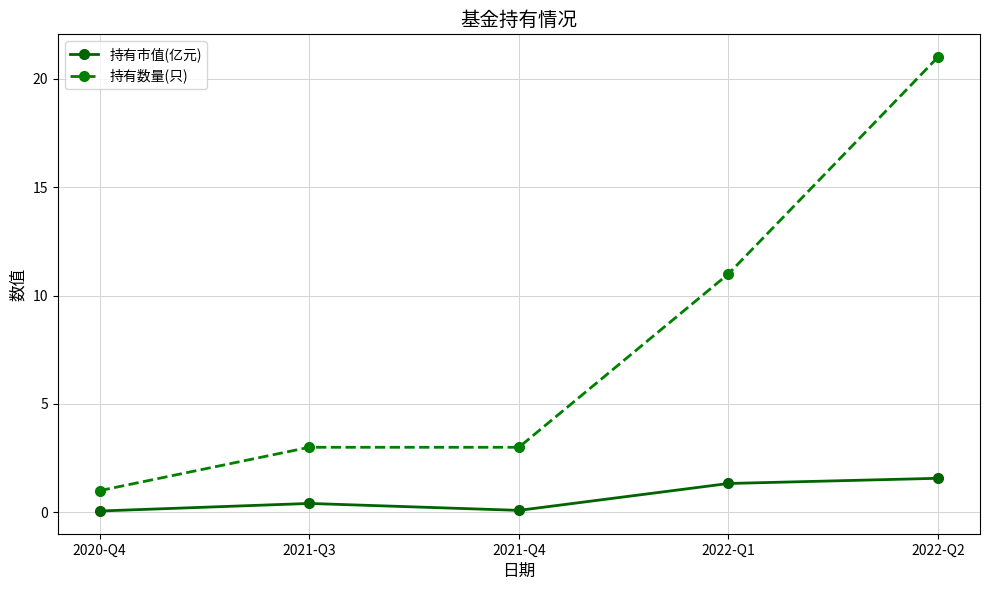

List the series in order of their overall mean, lowest first.

持有市值(亿元), 持有数量(只)